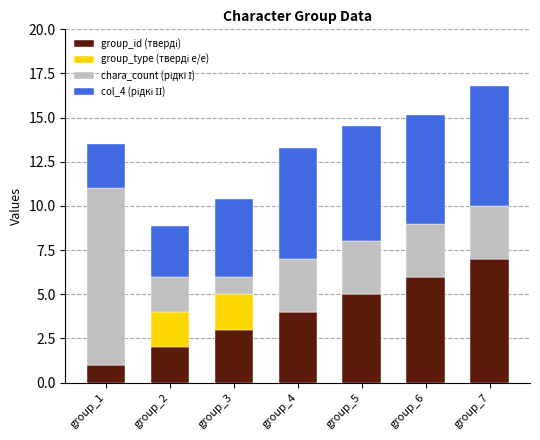

At which category is the sum across all series the highest?

group_7